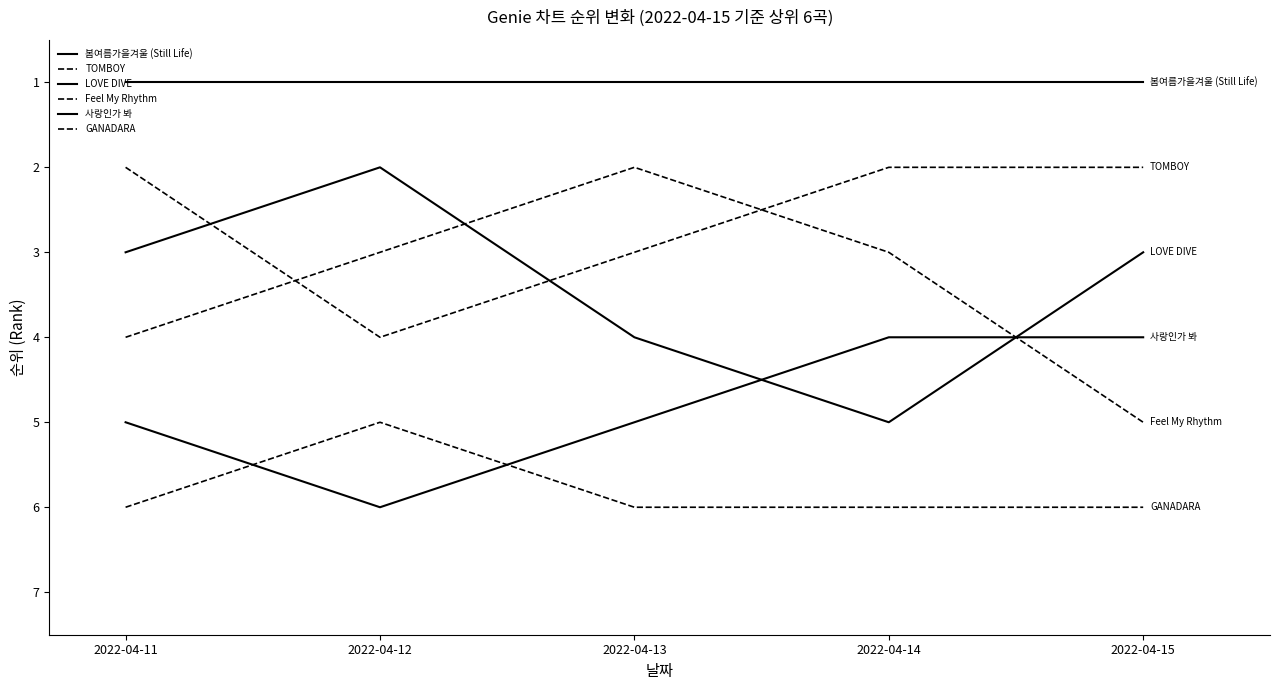

Where is TOMBOY nearest to the value 3?

2022-04-13